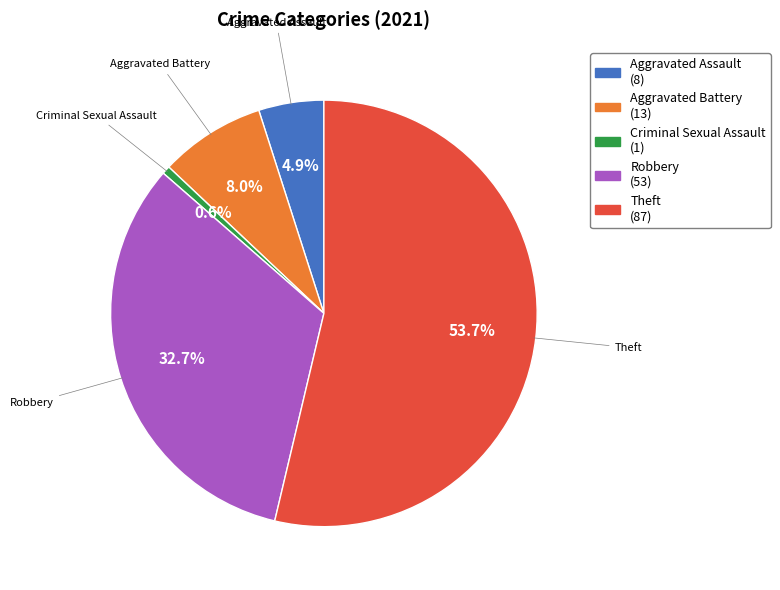

To the nearest percent, what portion does Aggravated Assault represent?

5%